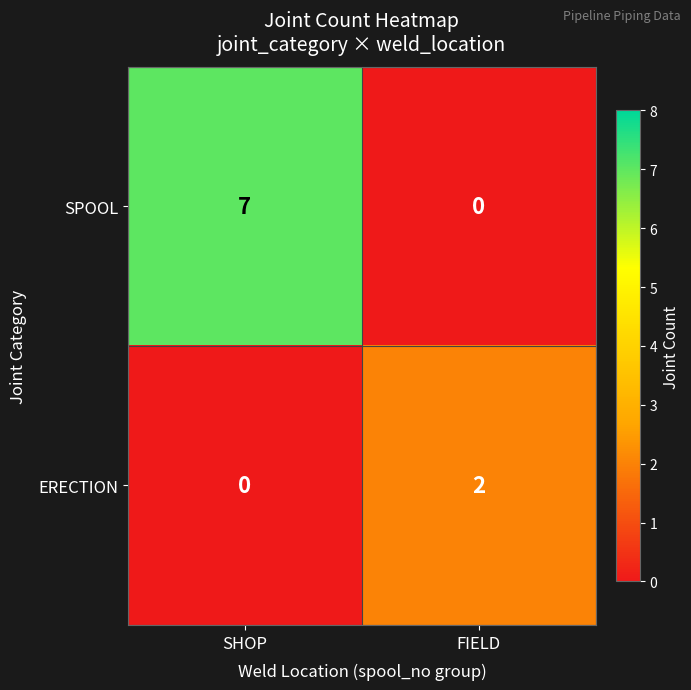

Between SHOP and FIELD, which series saw the biggest shift?

SPOOL